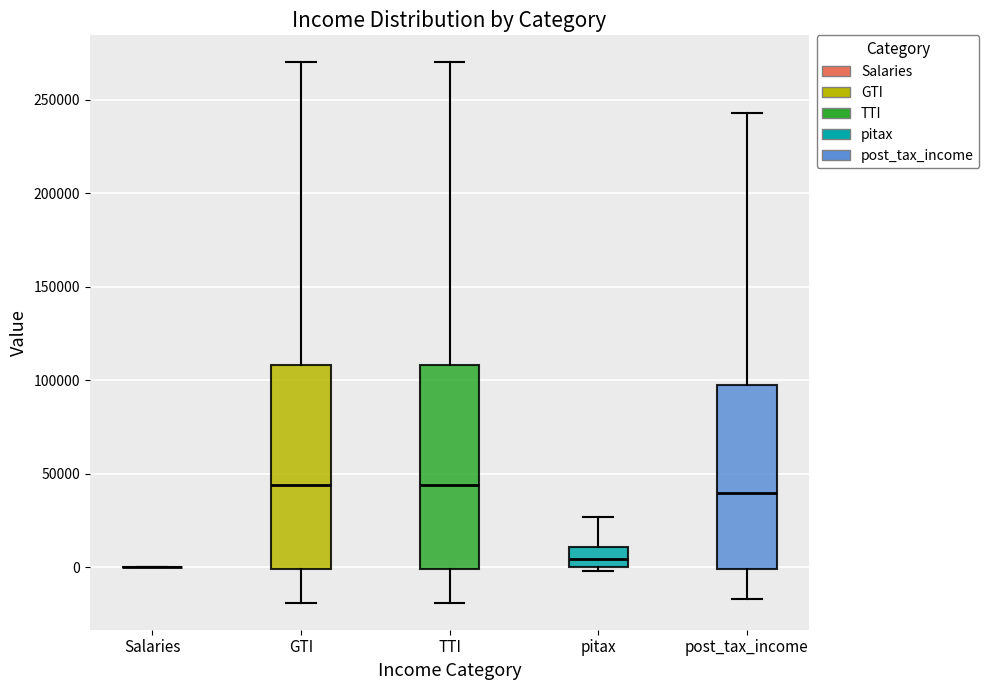

Reading left to right, transcribe this box plot: for each box, give where its median line is, the range the box spans, and where its two whiskers end, as read against the y-axis. The values are not printed on the chart, so give them approximately, as read against the axis.

Salaries: box collapsed to a line at 0, whiskers 0 to 0
GTI: median 45000, box 0 to 110000, whiskers -20000 to 270000
TTI: median 45000, box 0 to 110000, whiskers -20000 to 270000
pitax: median 5000, box 0 to 10000, whiskers 0 (just below the box's lower edge) to 25000
post_tax_income: median 40000, box 0 to 95000, whiskers -15000 to 245000